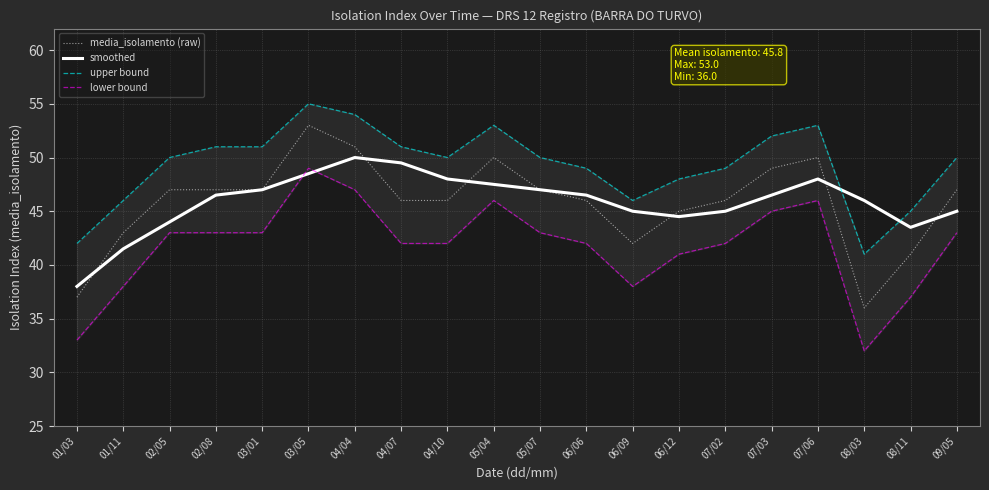

True or false: upper bound has a value of 23.5 at 06/12.

False